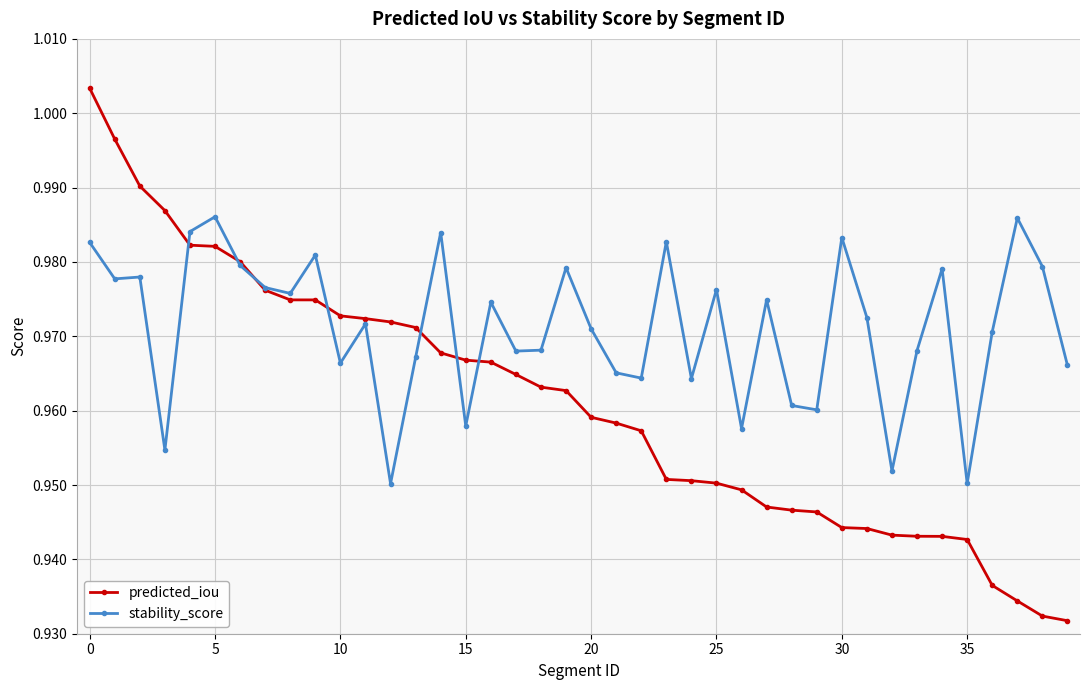

Which series has the largest total across all categories?

stability_score